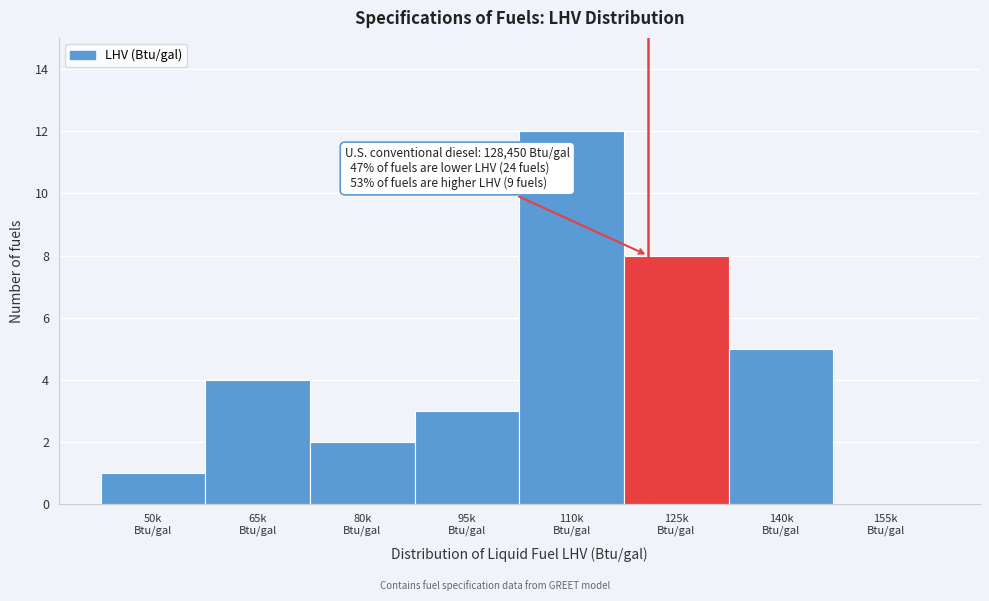

What is the greatest value displayed?

12